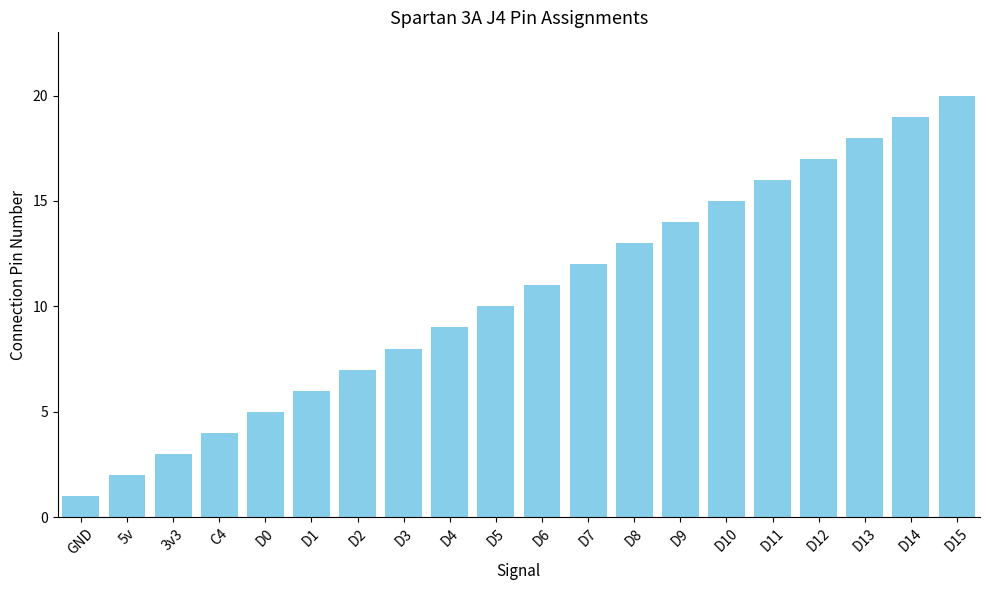

What is the difference between the second highest and minimum values?

18